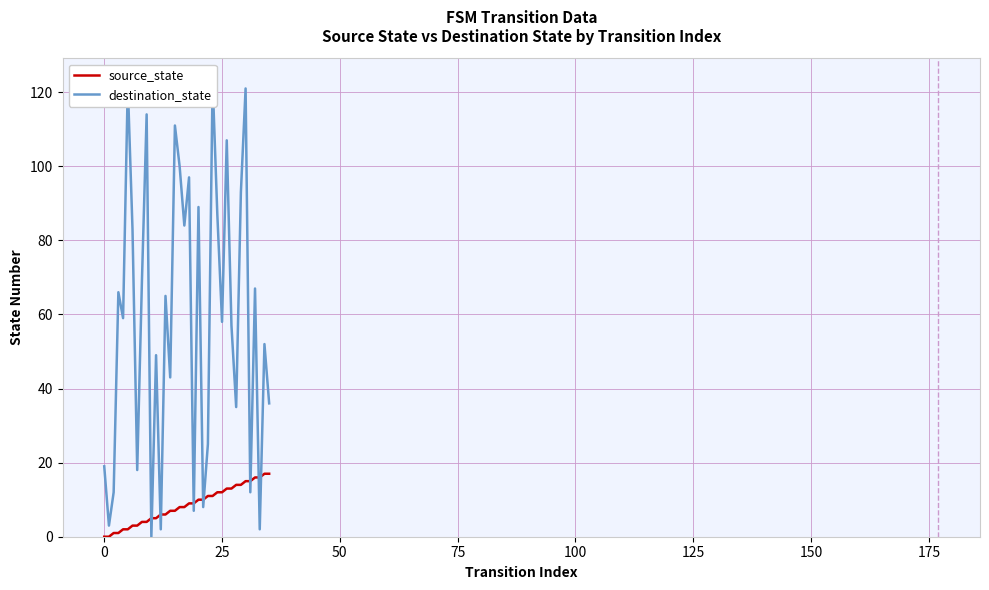

What is the maximum value for source_state?

17